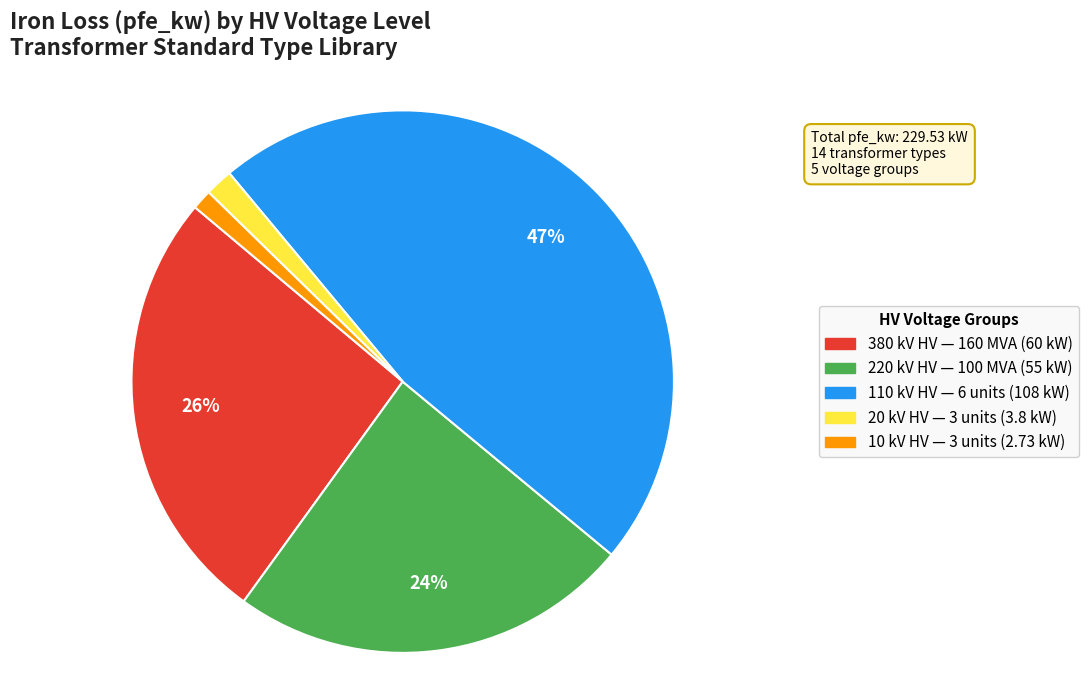

To the nearest percent, what is the difference between the largest and smallest slice percentages?

46%